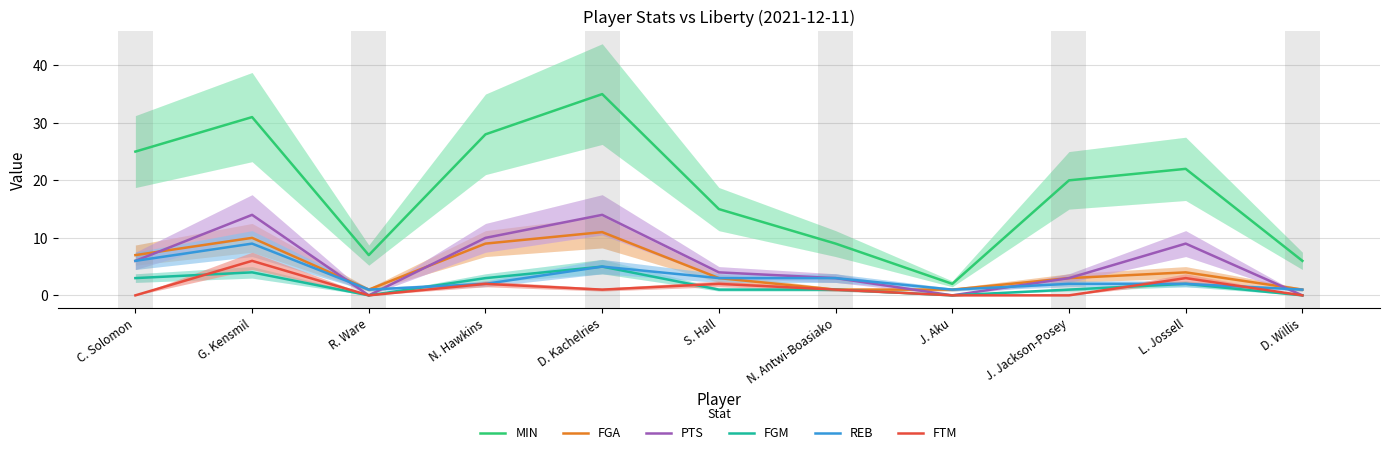

At R. Ware, list the series in order from largest to smallest.

MIN, FGA, REB, PTS, FGM, FTM